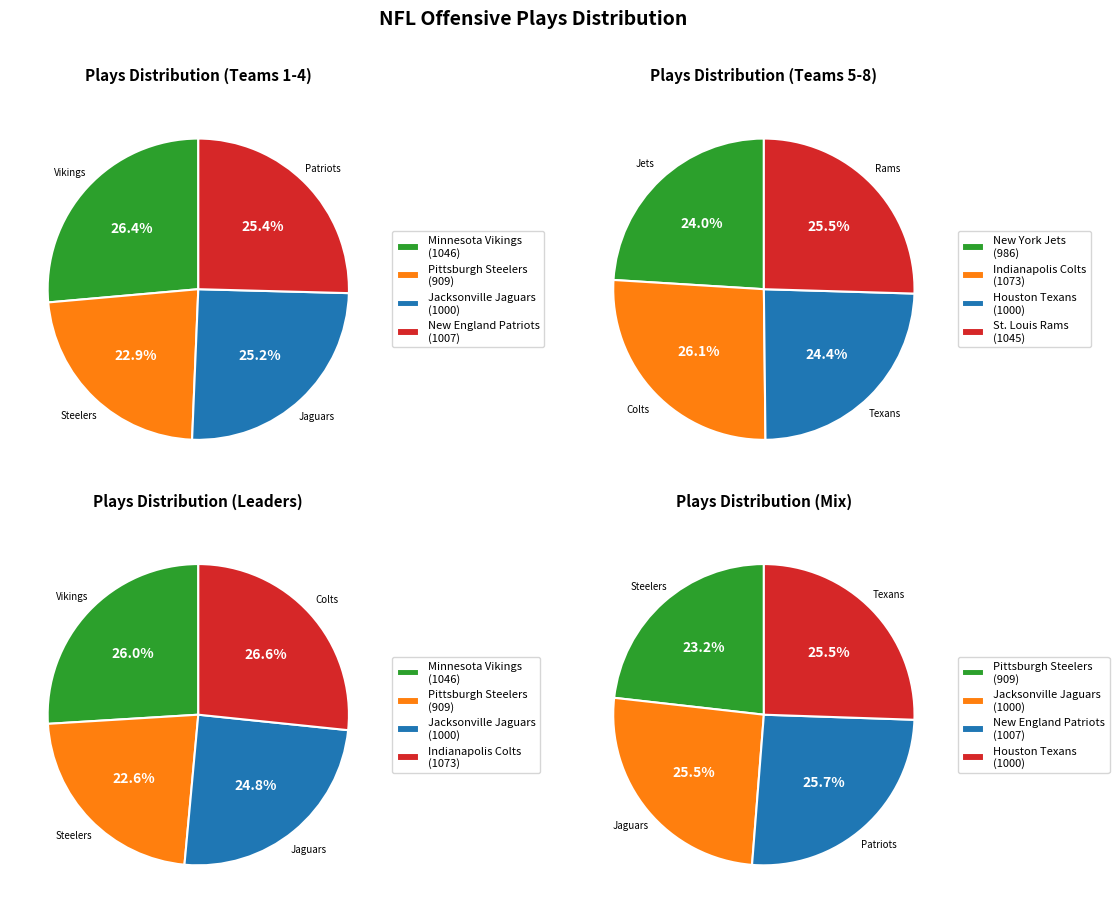

To the nearest percent, what is the difference between the largest and smallest slice percentages?

2%